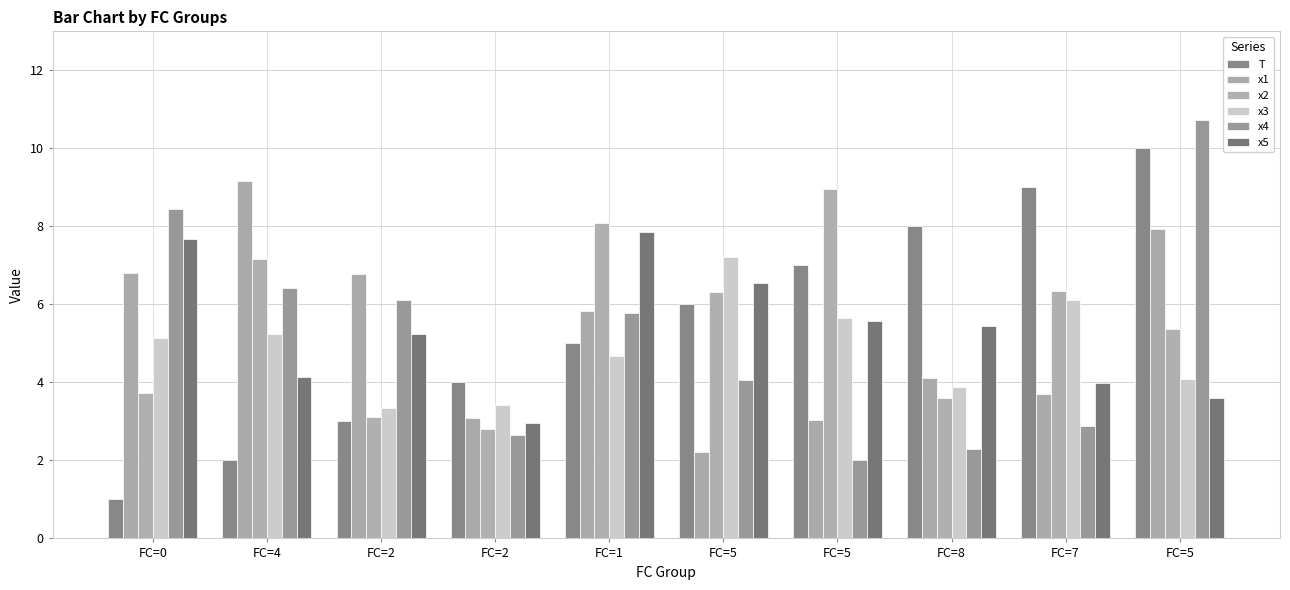

The x1 series shows 4.5 at FC=5. True or false?

False